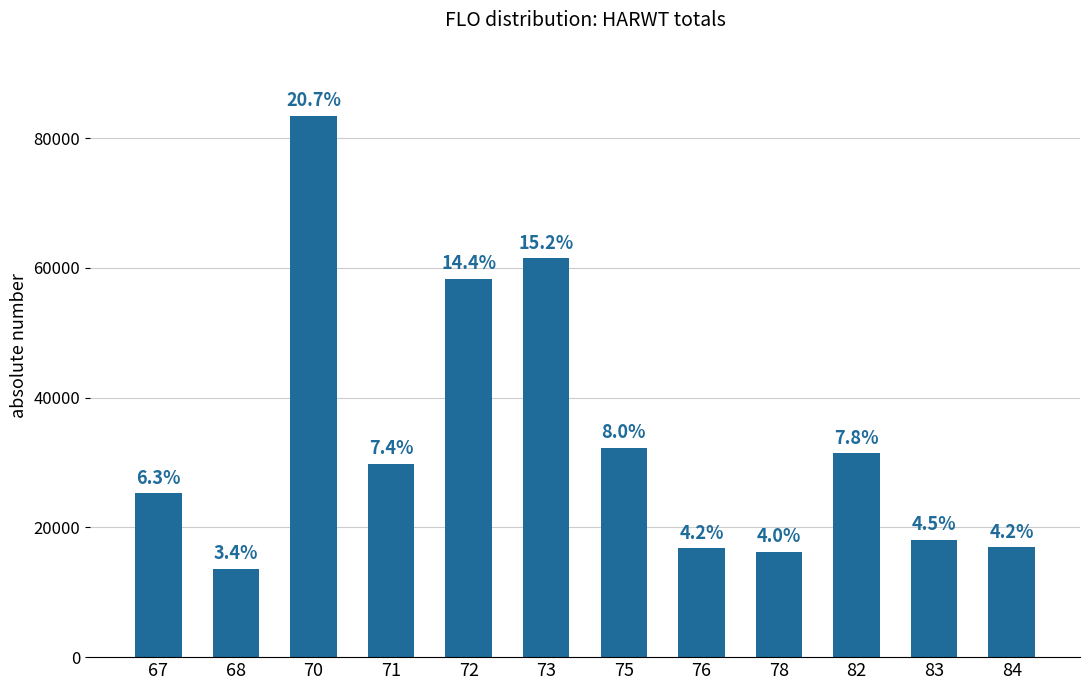

What is the smallest value displayed?

13635